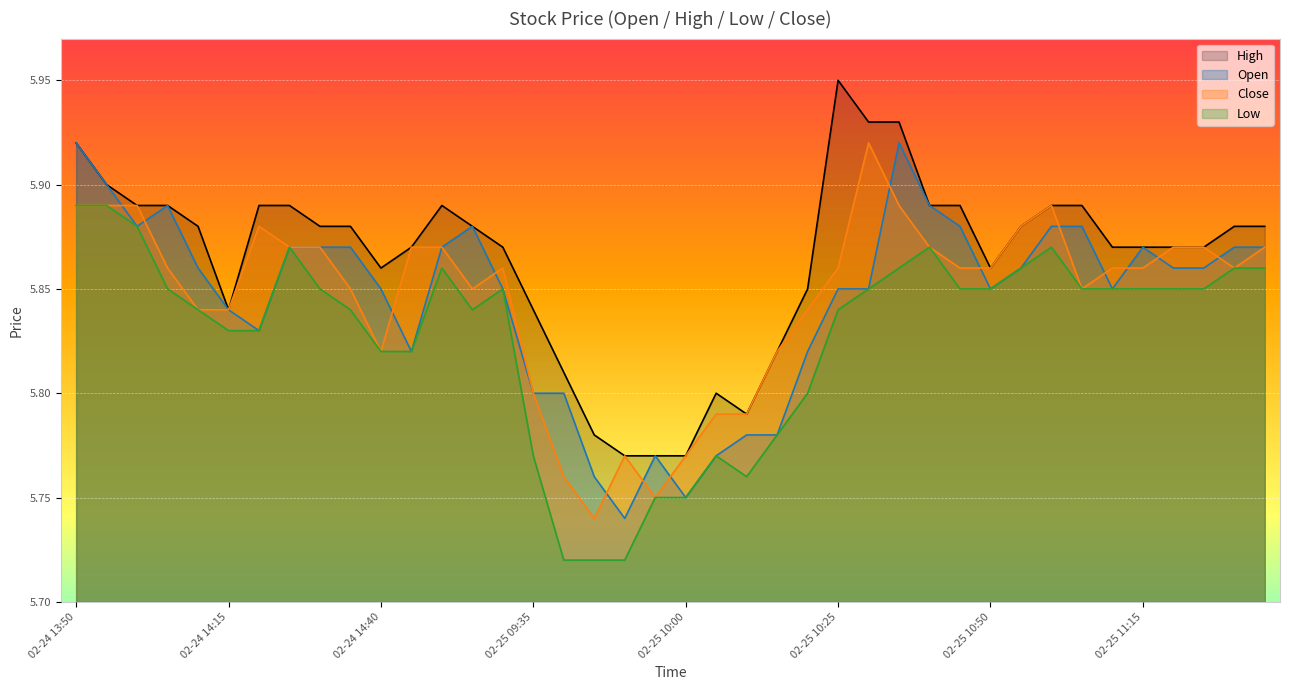

What is the approximate value of high at 02-25 09:55?

5.8